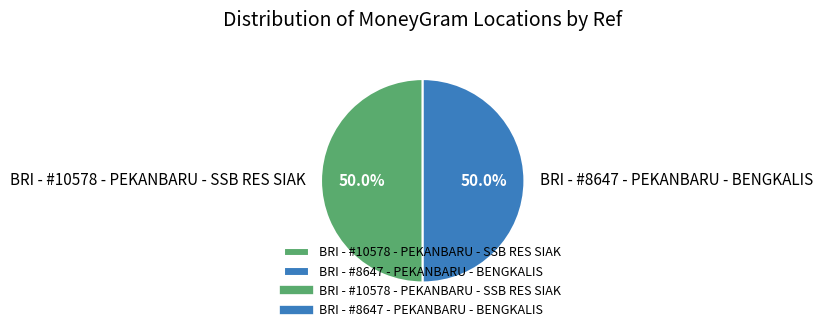

What is the ratio of the value at BRI - #10578 - PEKANBARU - SSB RES SIAK to the value at BRI - #8647 - PEKANBARU - BENGKALIS?

1.0